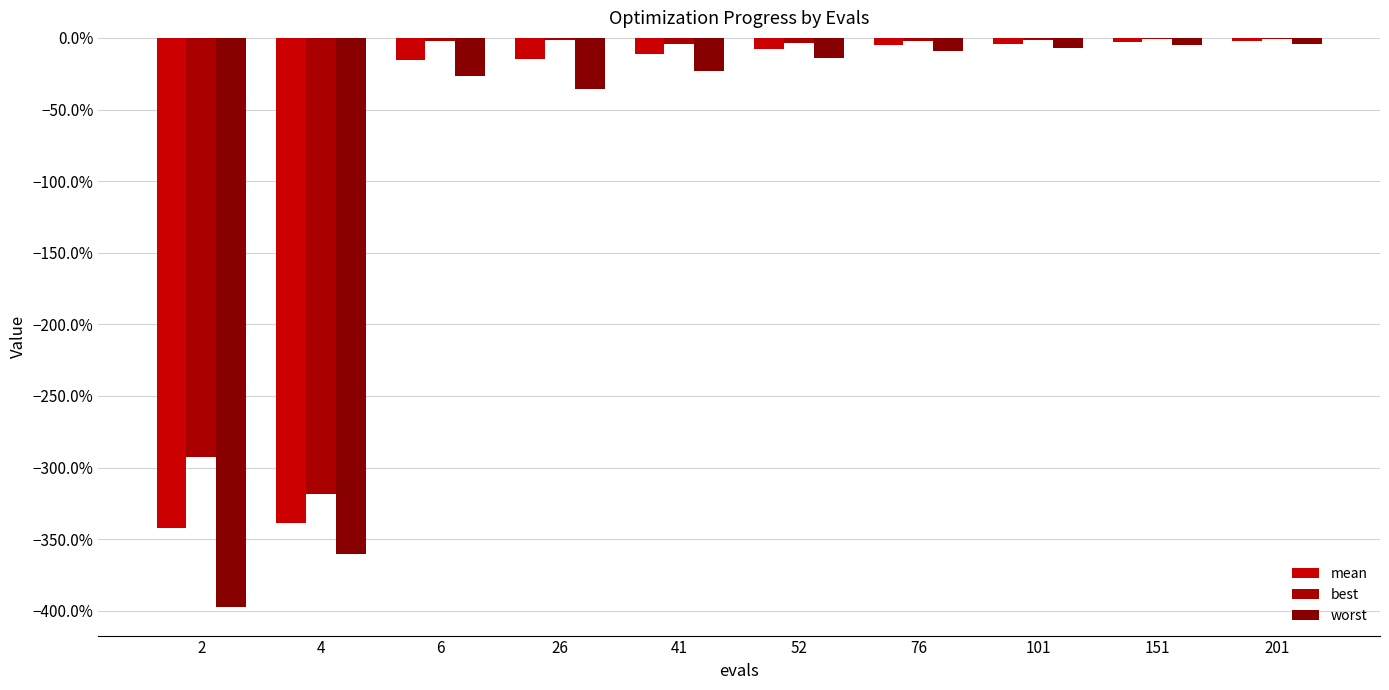

What are all the series names shown in the legend?

mean, best, worst